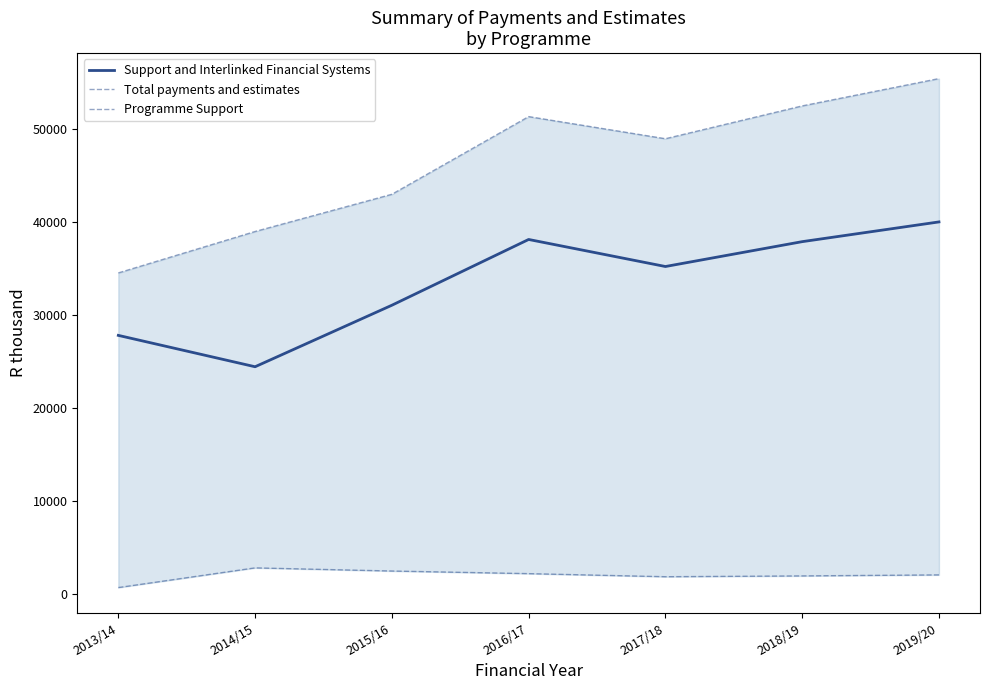

Read the Programme Support value at 2017/18.

1889